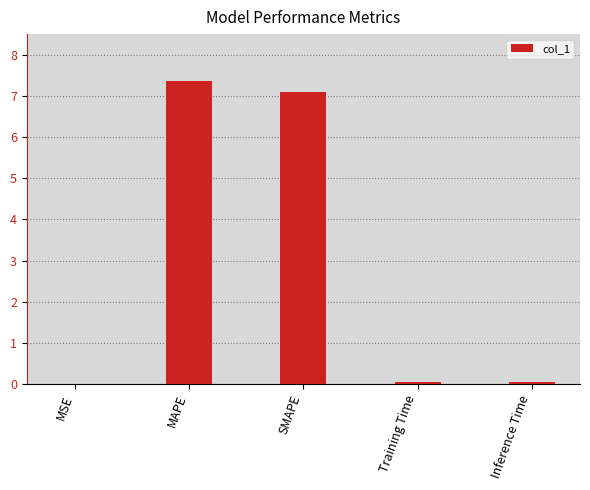

Are the bars horizontal?

No